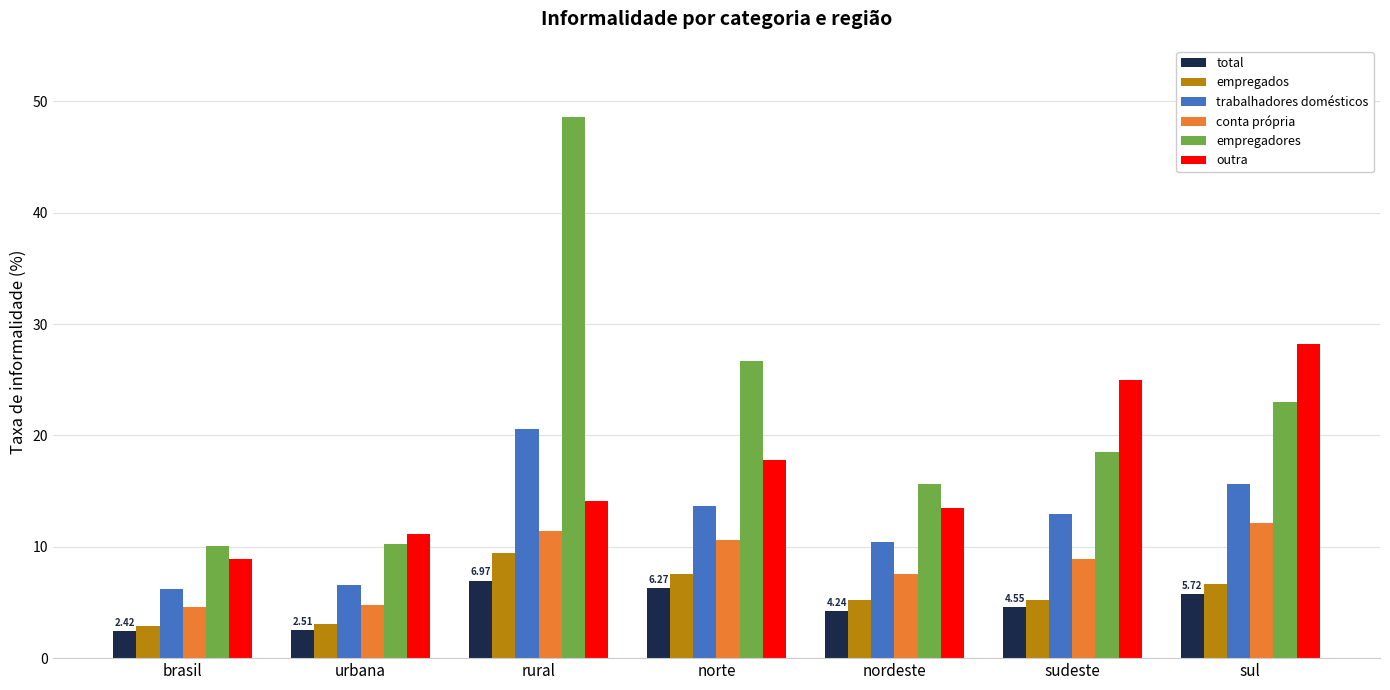

List the labels in order of outra value, smallest first.

brasil, urbana, nordeste, rural, norte, sudeste, sul